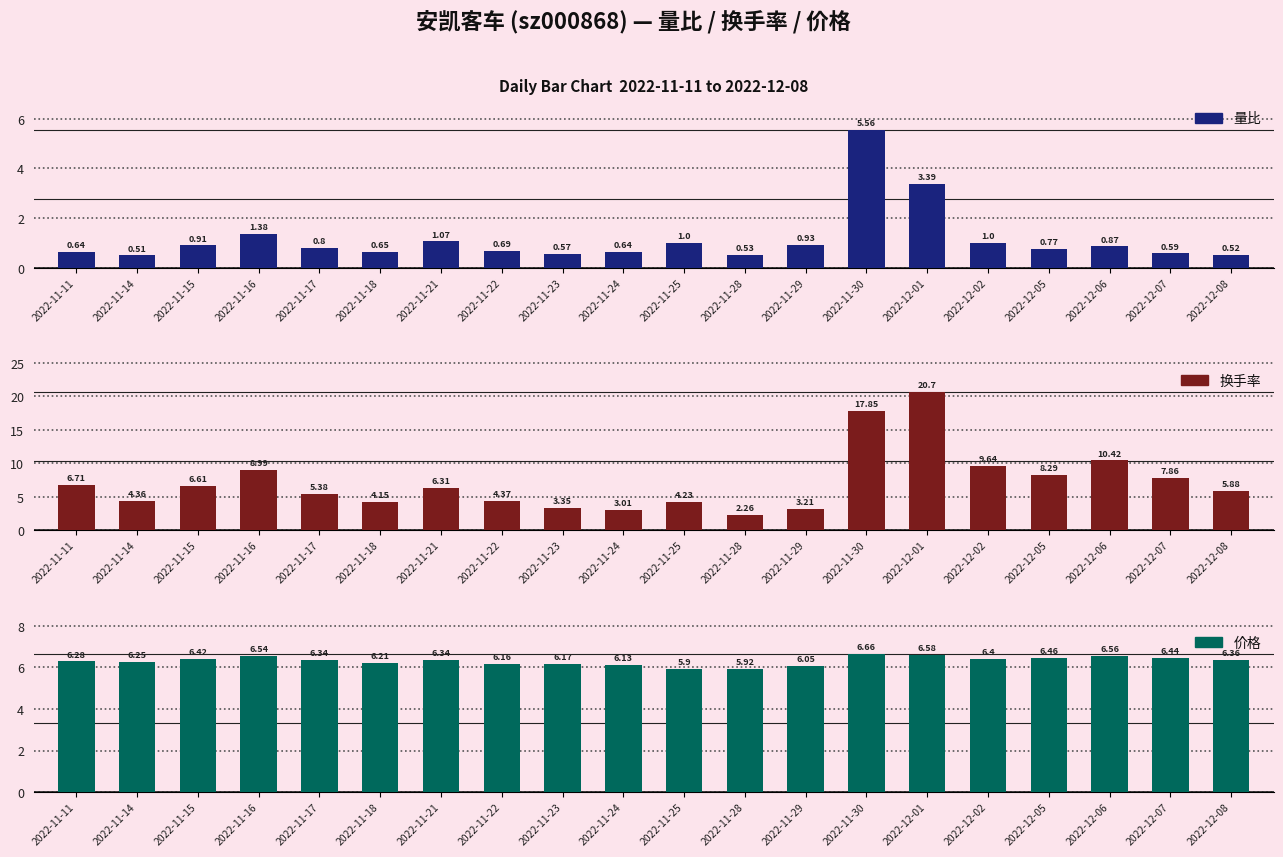

What position from the left is 2022-11-15?

3